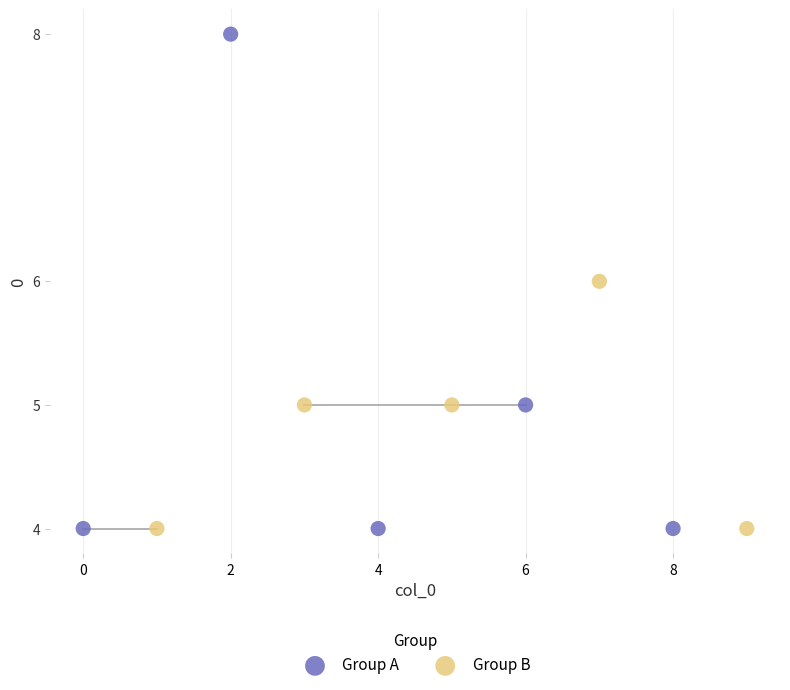

Which series reaches the maximum Y coordinate?

Group A